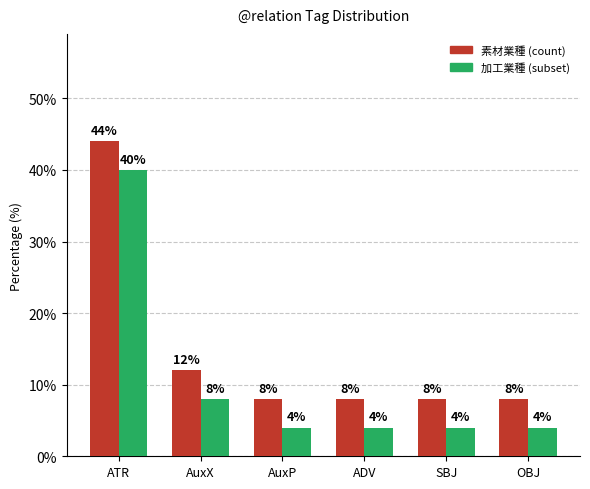

Reading left to right, extract all data points from this chart.

素材業種 (count): ATR=44	AuxX=12	AuxP=8	ADV=8	SBJ=8	OBJ=8
加工業種 (subset): ATR=40	AuxX=8	AuxP=4	ADV=4	SBJ=4	OBJ=4